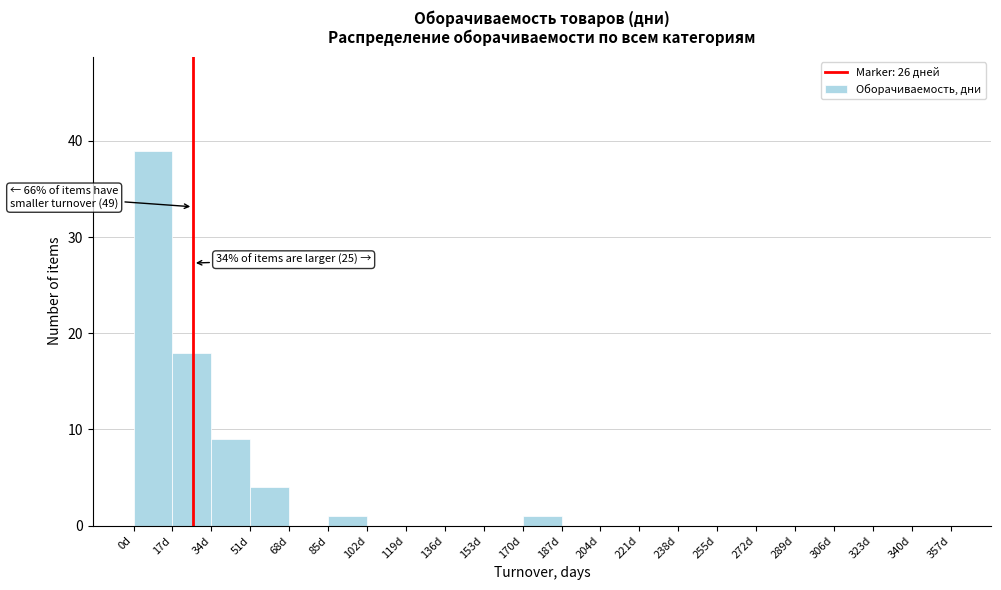

Which range on the x-axis has the tallest bar?

0 to 17